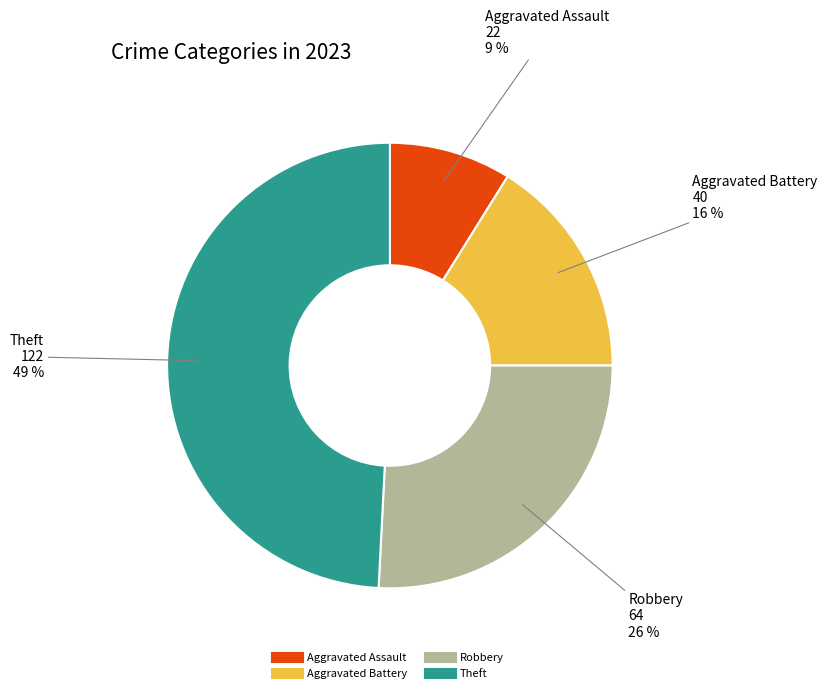

Which category has the smallest portion of the pie?

Aggravated Assault